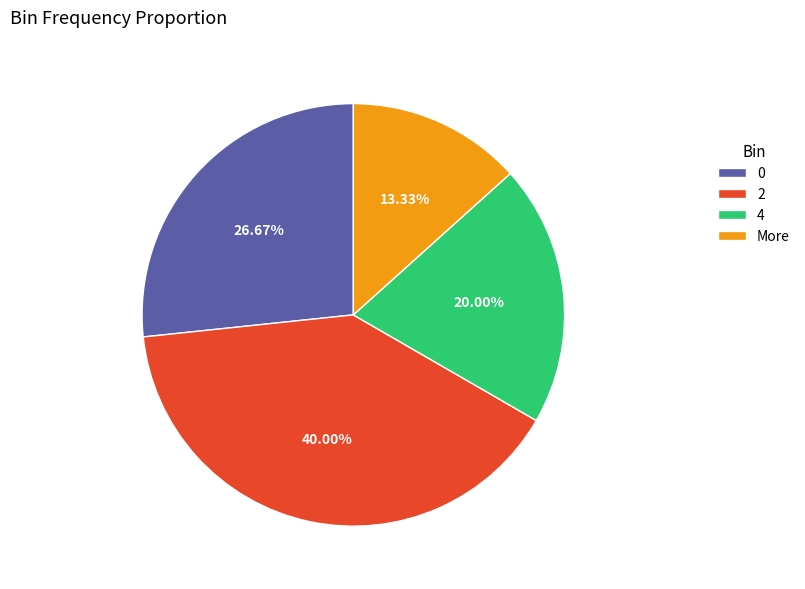

How many segments does this pie chart have?

4